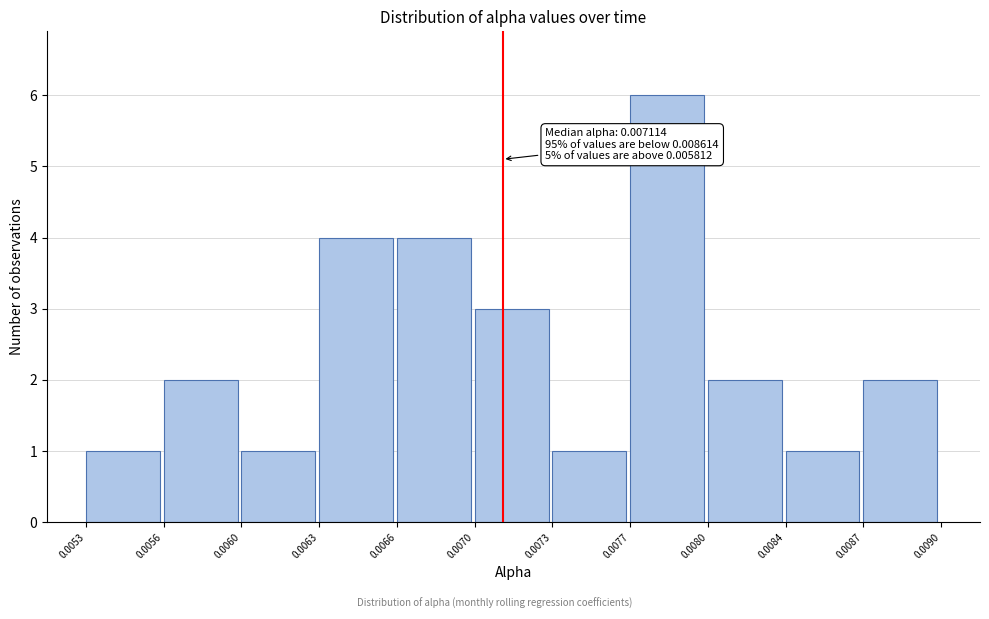

Reading left to right, what are all the values shown in this chart?

0.0053=1	0.0056=2	0.0060=1	0.0063=4	0.0066=4	0.0070=3	0.0073=1	0.0077=6	0.0080=2	0.0084=1	0.0087=2